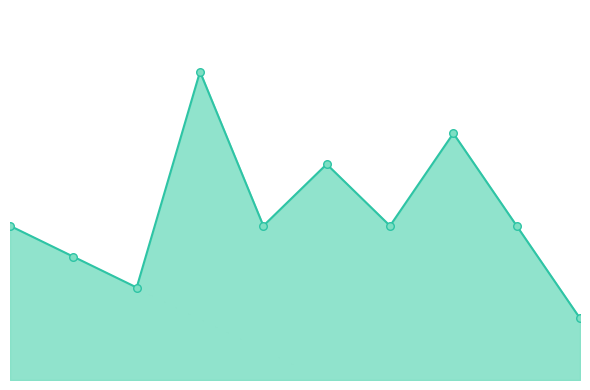

Between 3 and 1, which is larger?

3